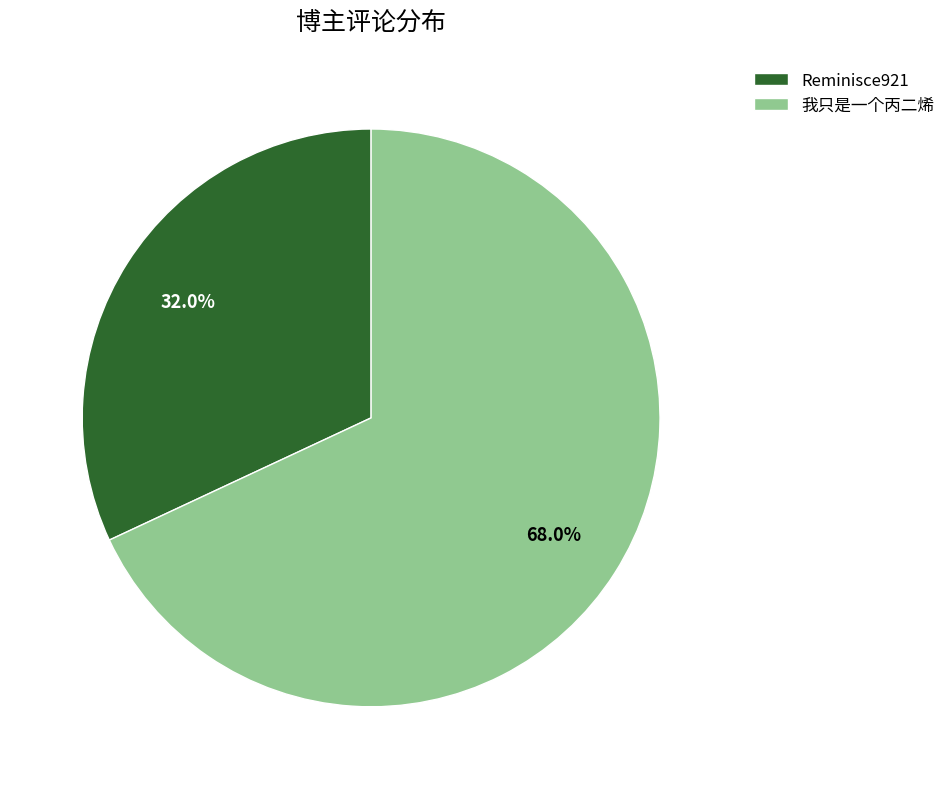

To the nearest percent, what portion does Reminisce921 represent?

32%